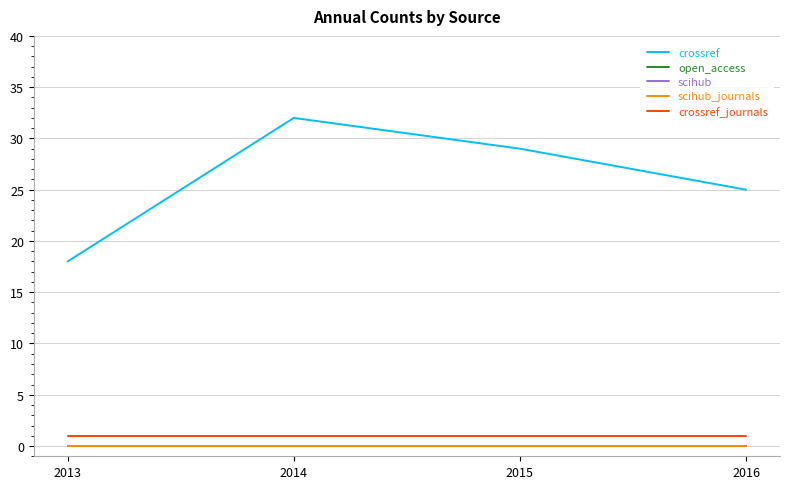

Is this an area chart (filled region under the line)?

No